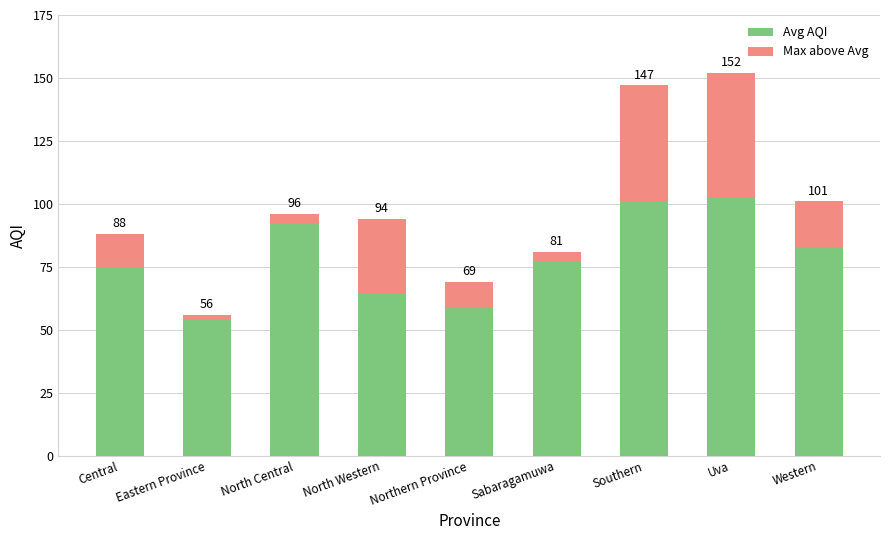

Are the bars horizontal?

No